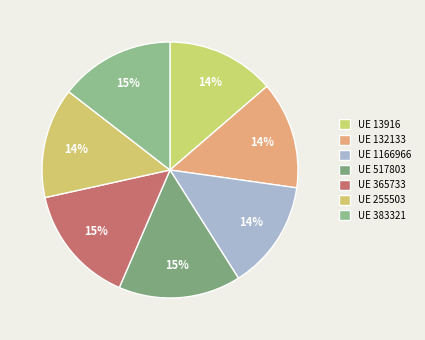

How many segments does this pie chart have?

7